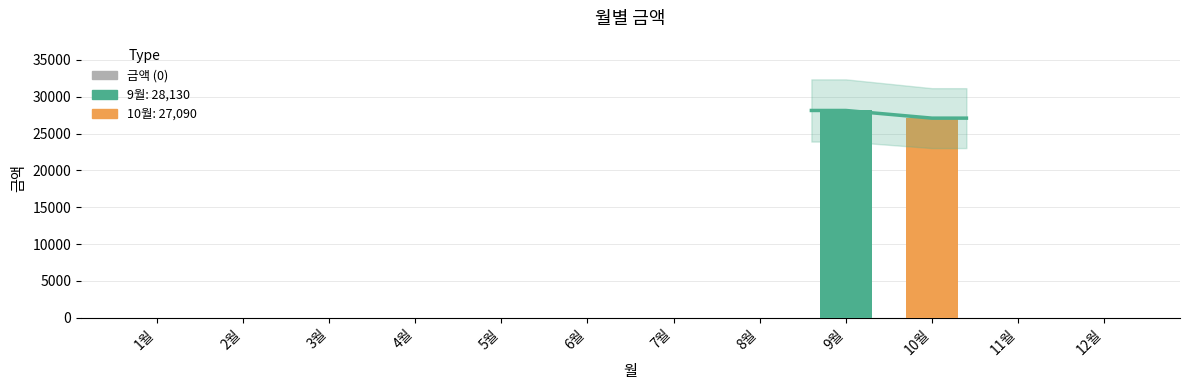

What position from the right is 9월?

4